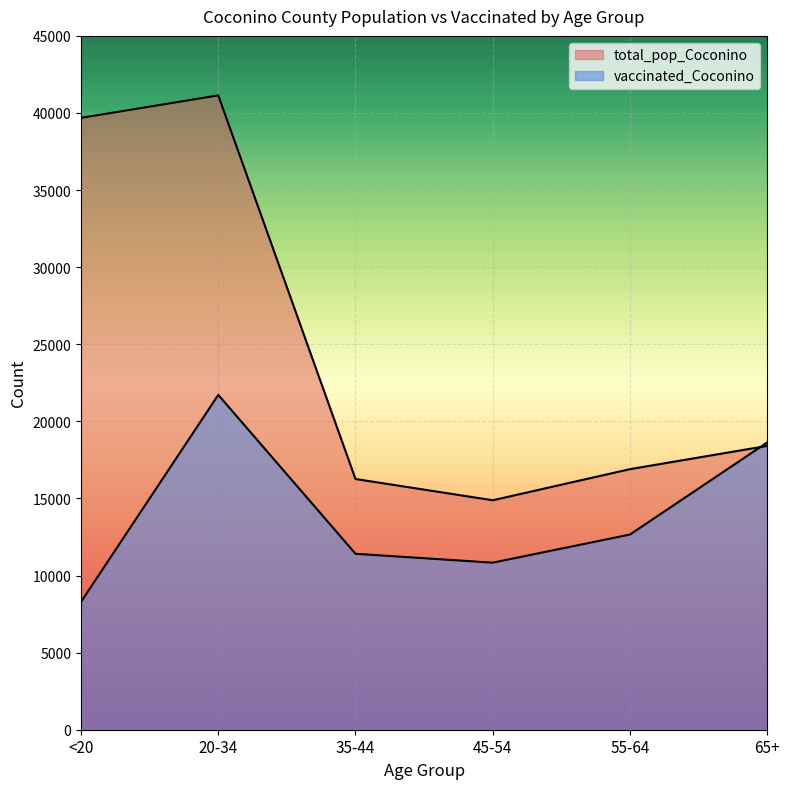

What is the label of the 6th point from the left?

65+